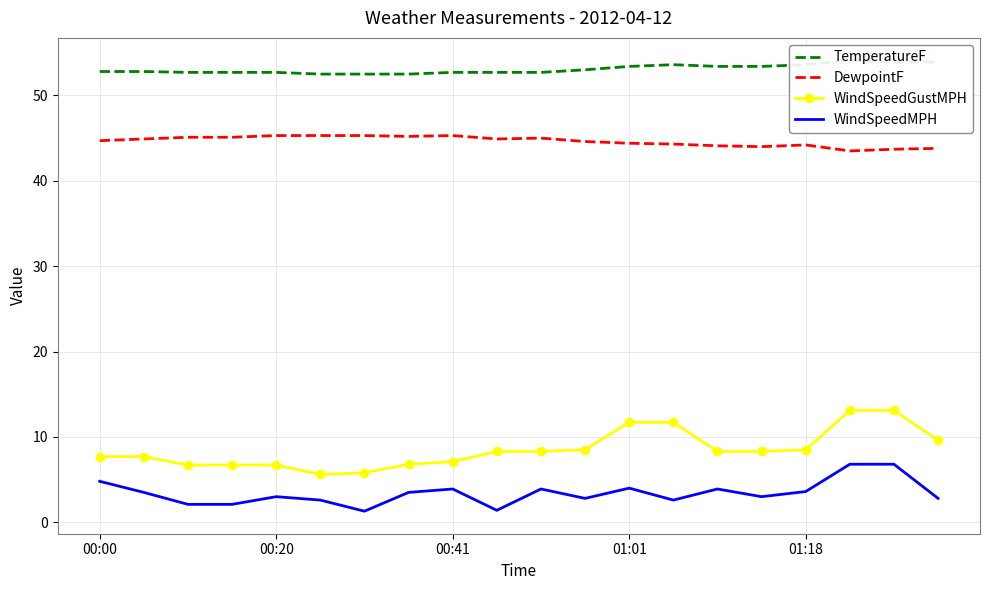

At which label is DewpointF closest to 44?

15